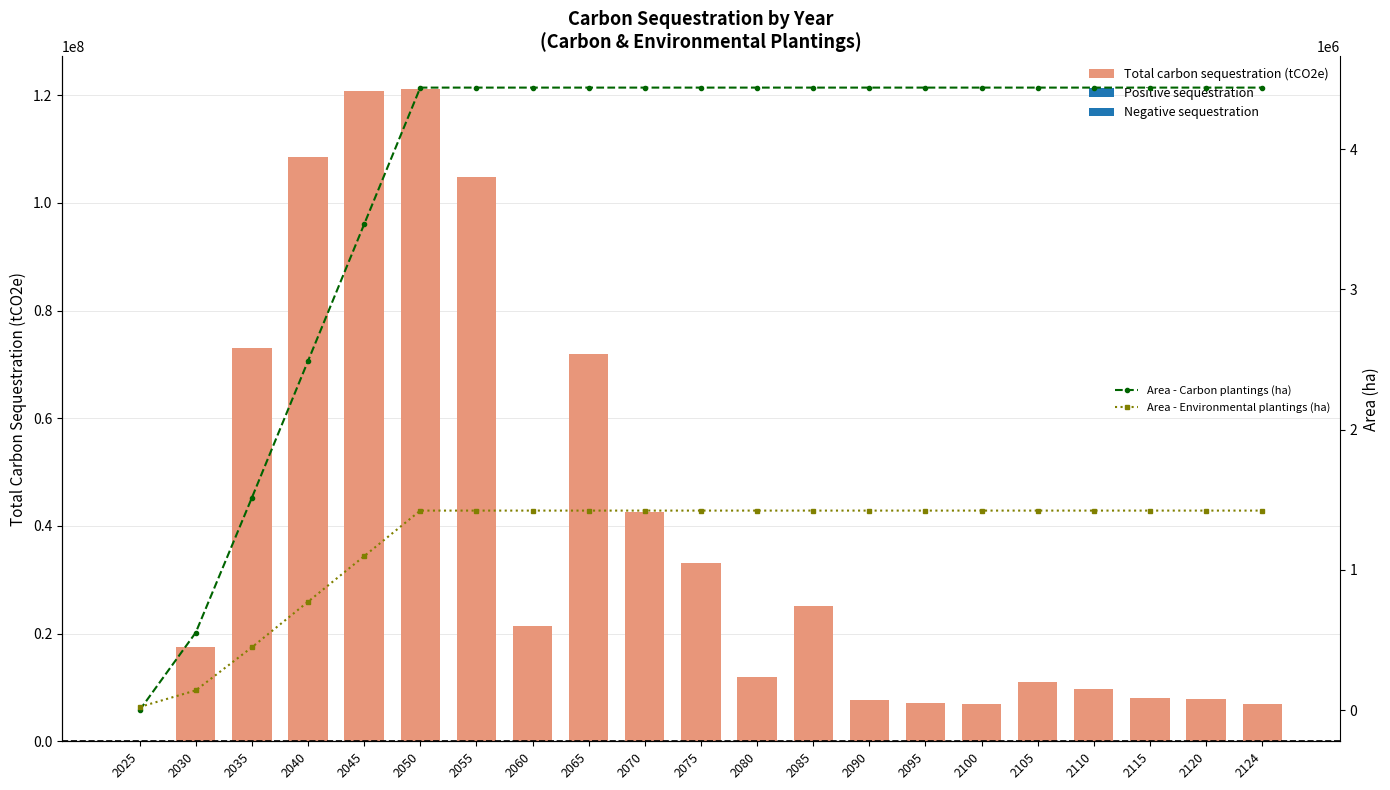

The Area - Environmental plantings (ha) series shows 1423108.2 at 2090. True or false?

True